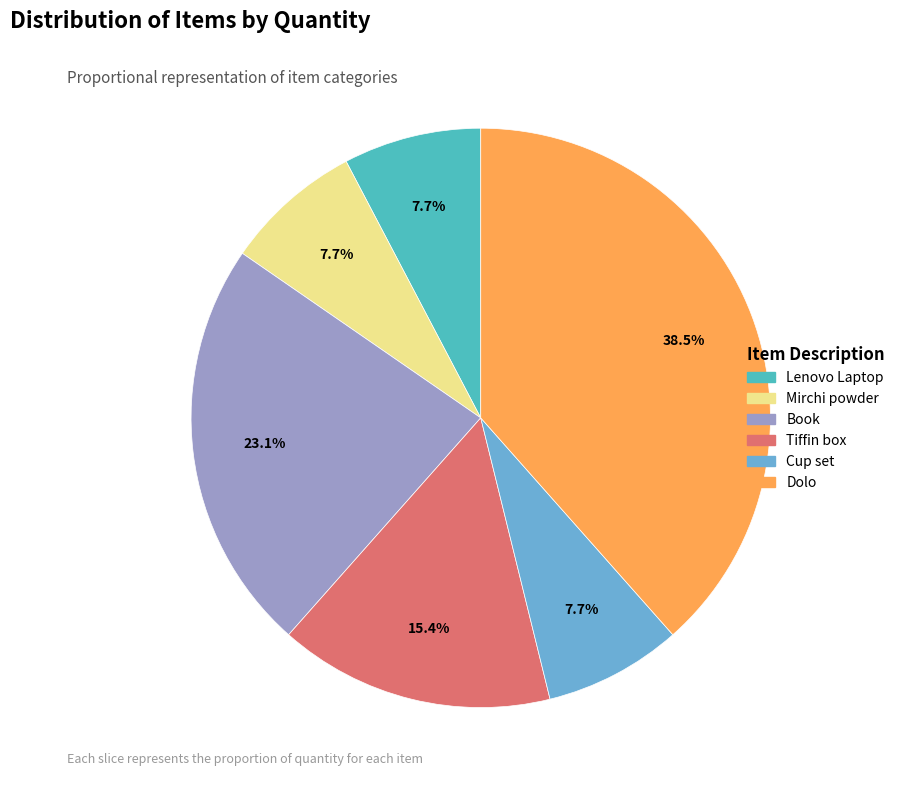

Combined, what portion of the pie is Book and Mirchi powder?

30.8%